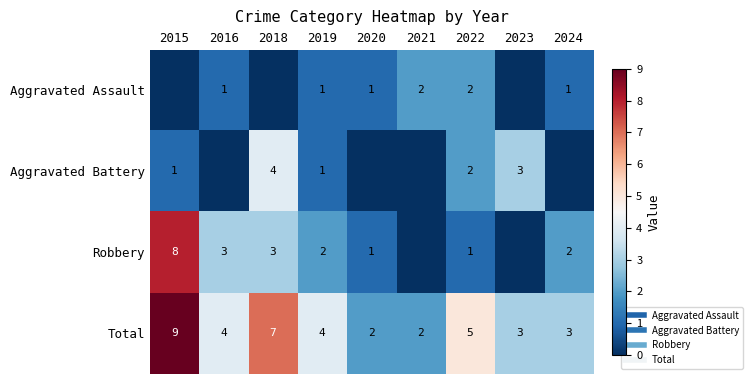

Where does the Total series first go above 4?

2015